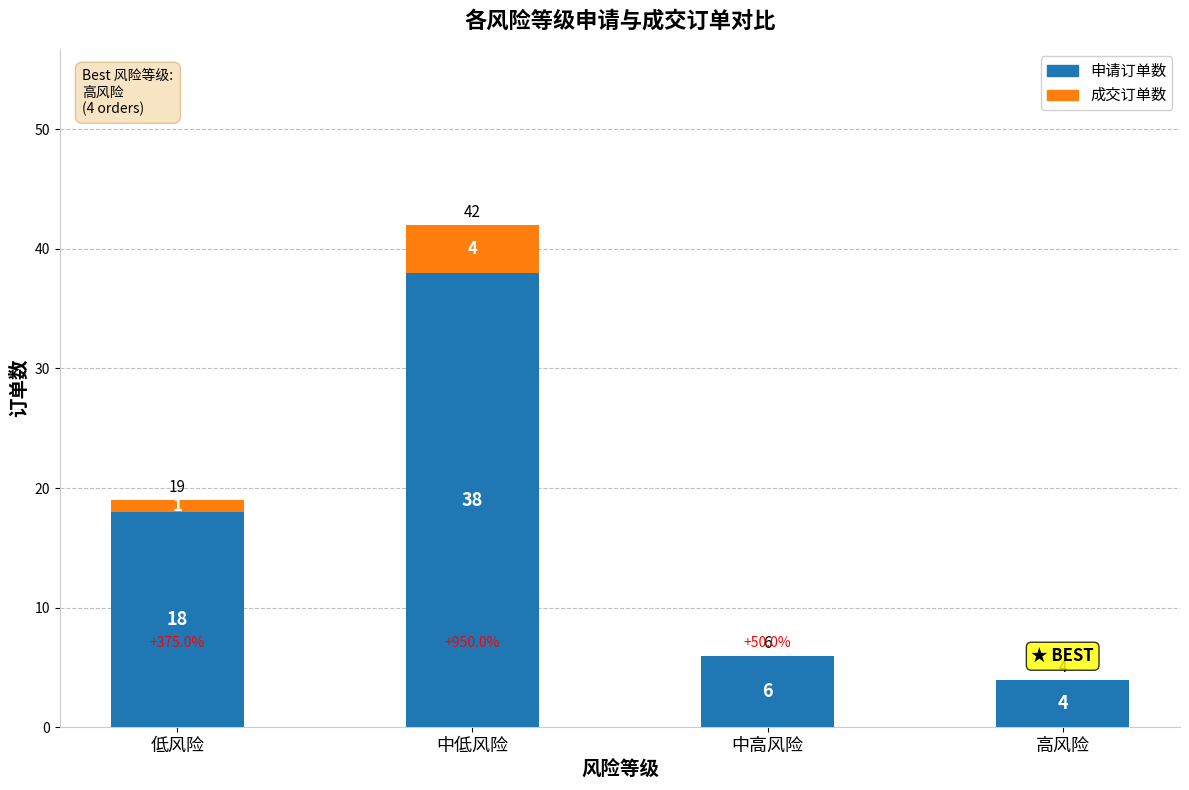

What is the sum of the 申请订单数 values at 低风险 and 高风险?

22